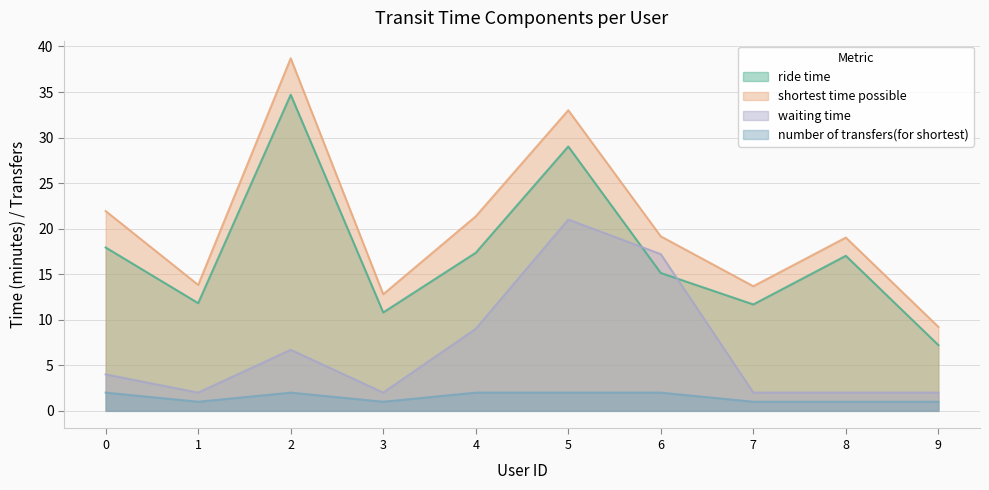

What is the total value across all series at 6?

53.5